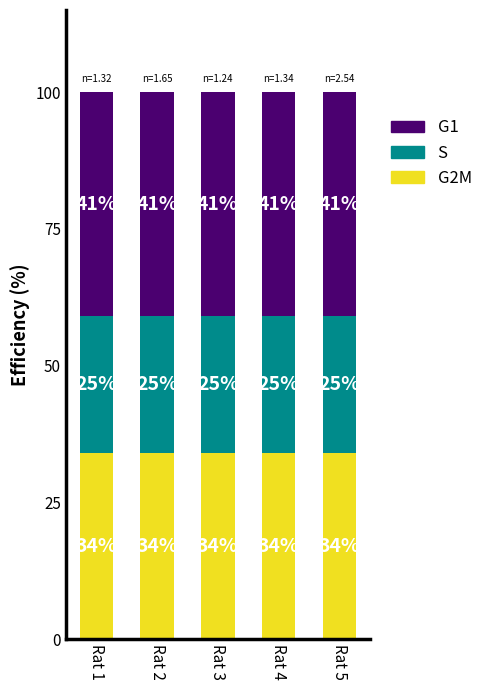

What is the total value across all series at Rat 4?

100